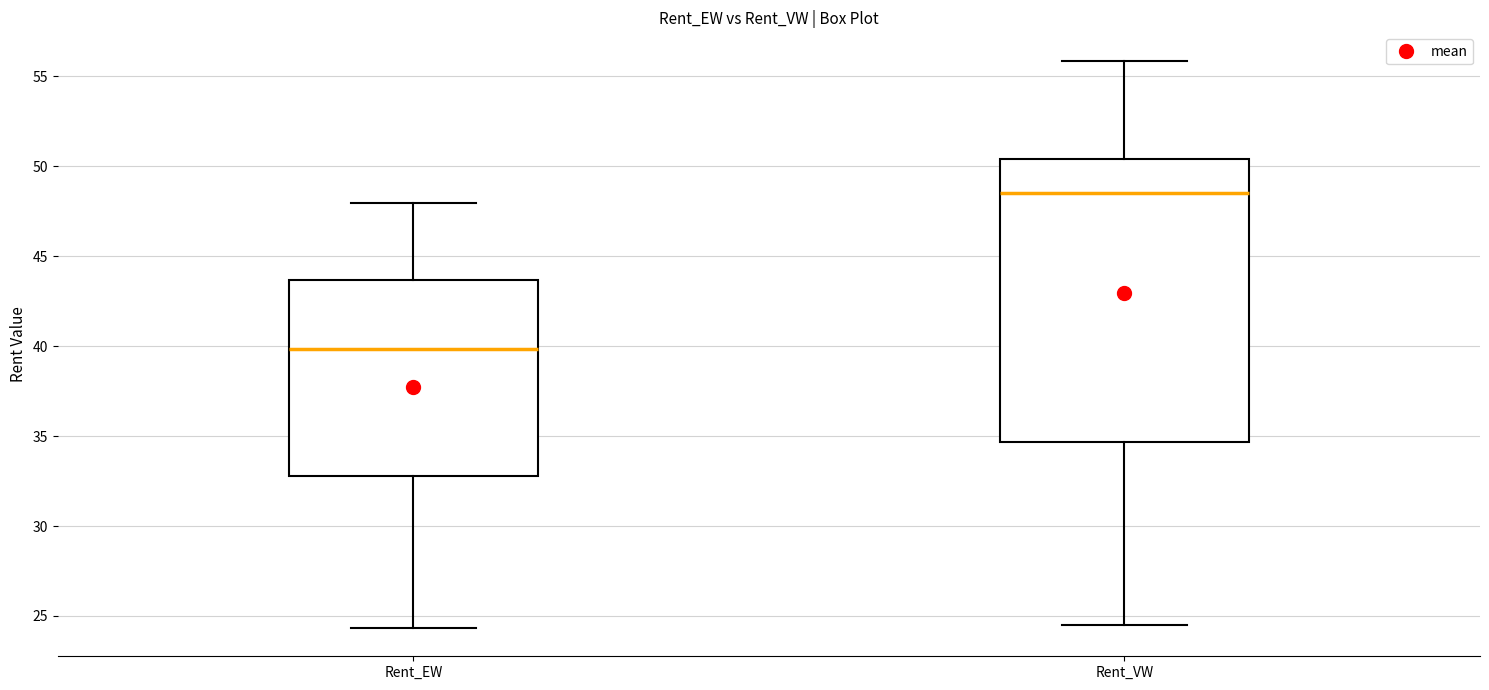

Which box has the highest median line?

Rent_VW